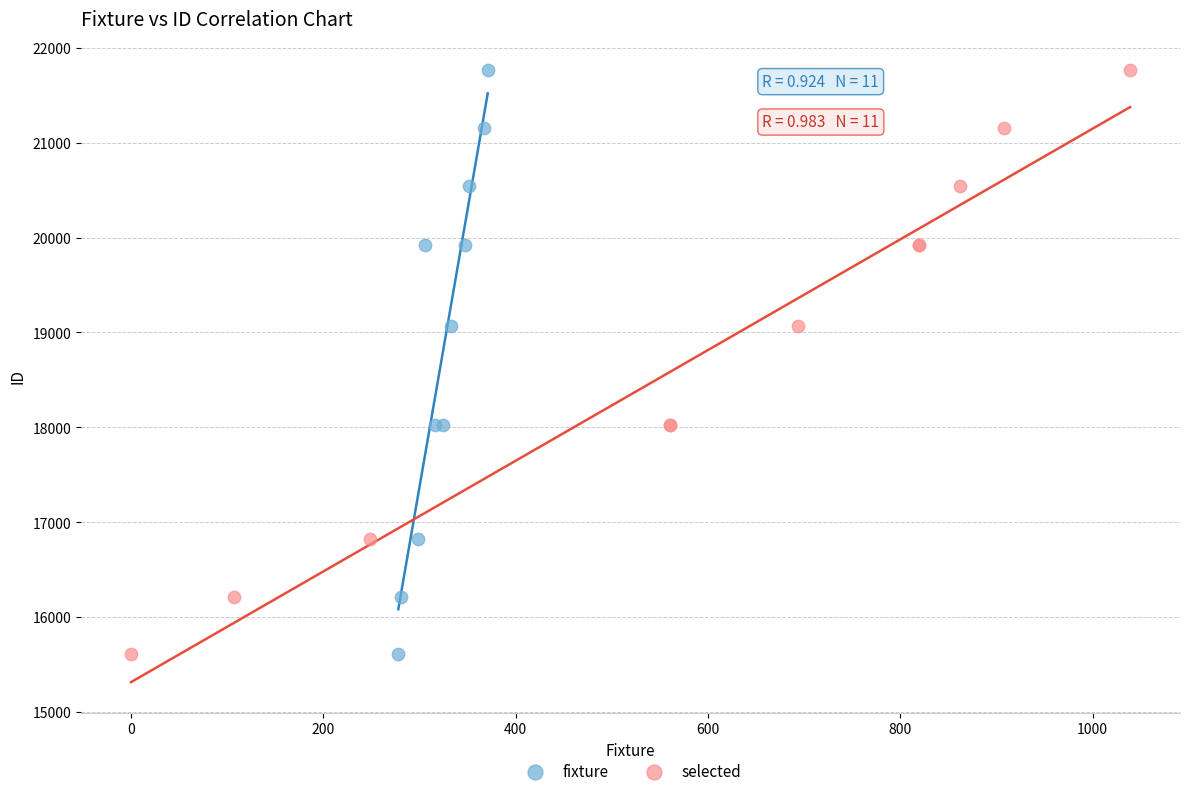

What are all the series names shown in the legend?

fixture, selected